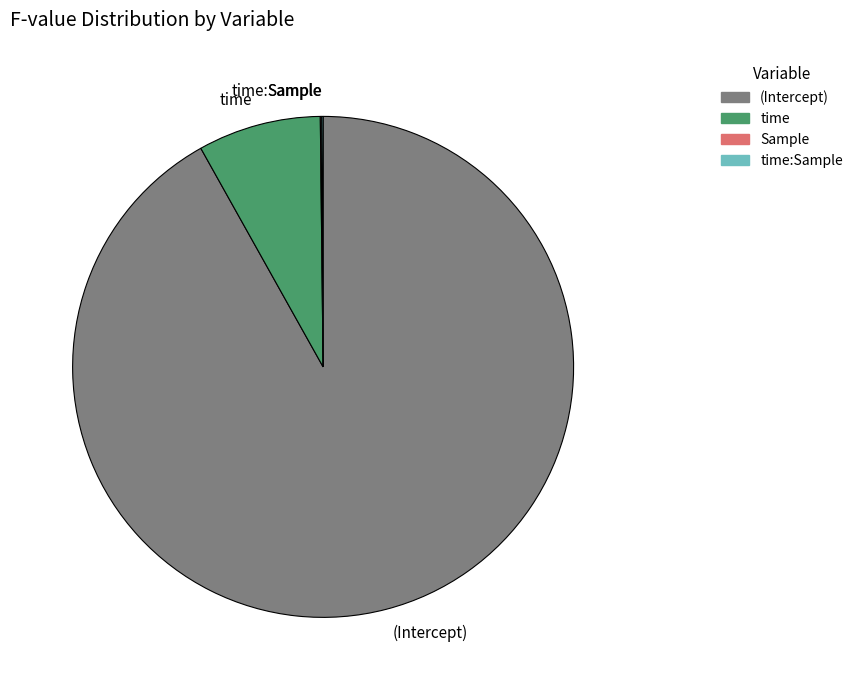

Which category has the biggest portion of the pie?

(Intercept)